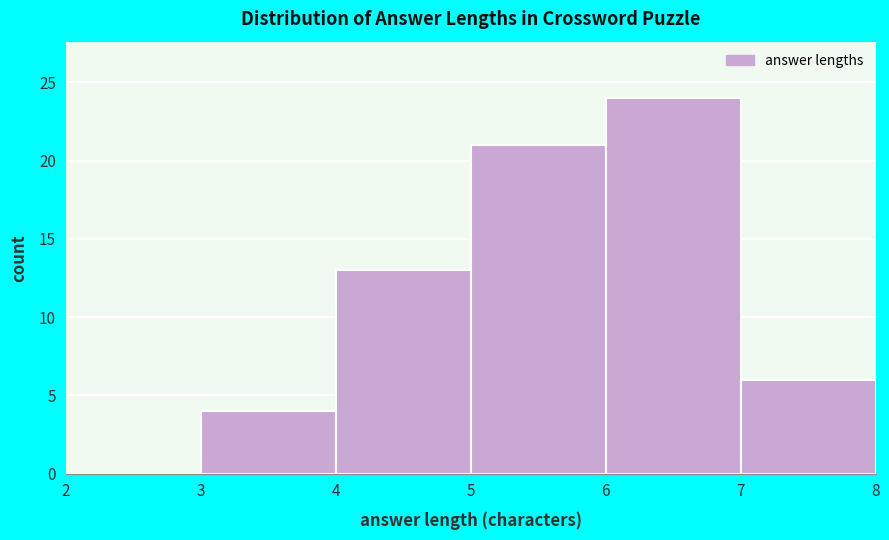

Which range on the x-axis has the tallest bar?

6 to 7